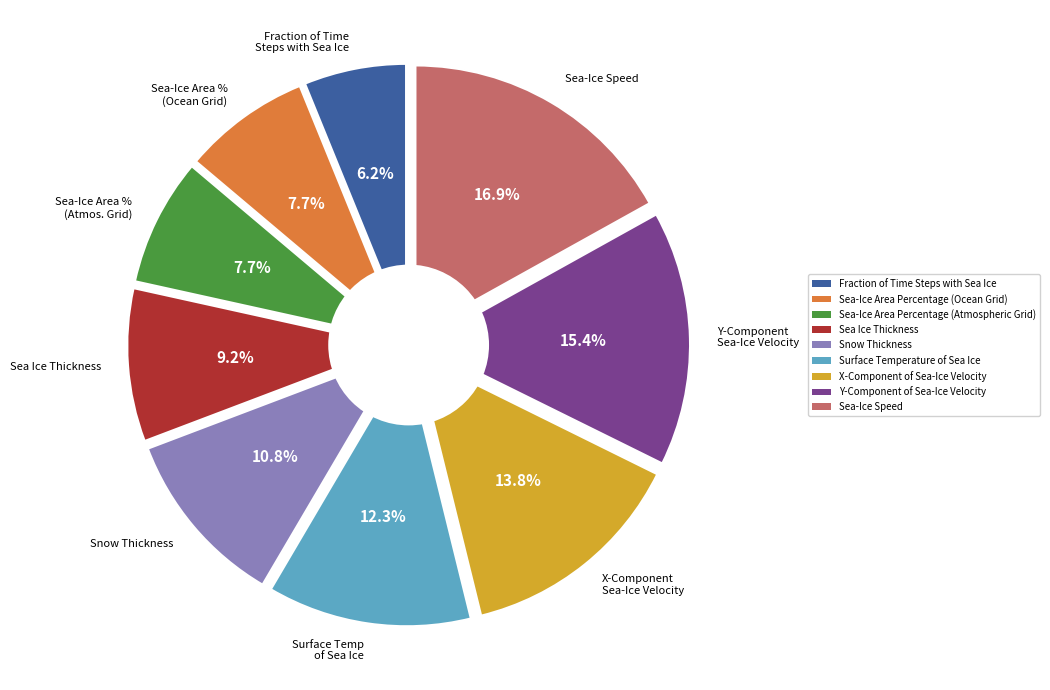

To the nearest percent, what percentage of the pie is Sea Ice Thickness?

9%